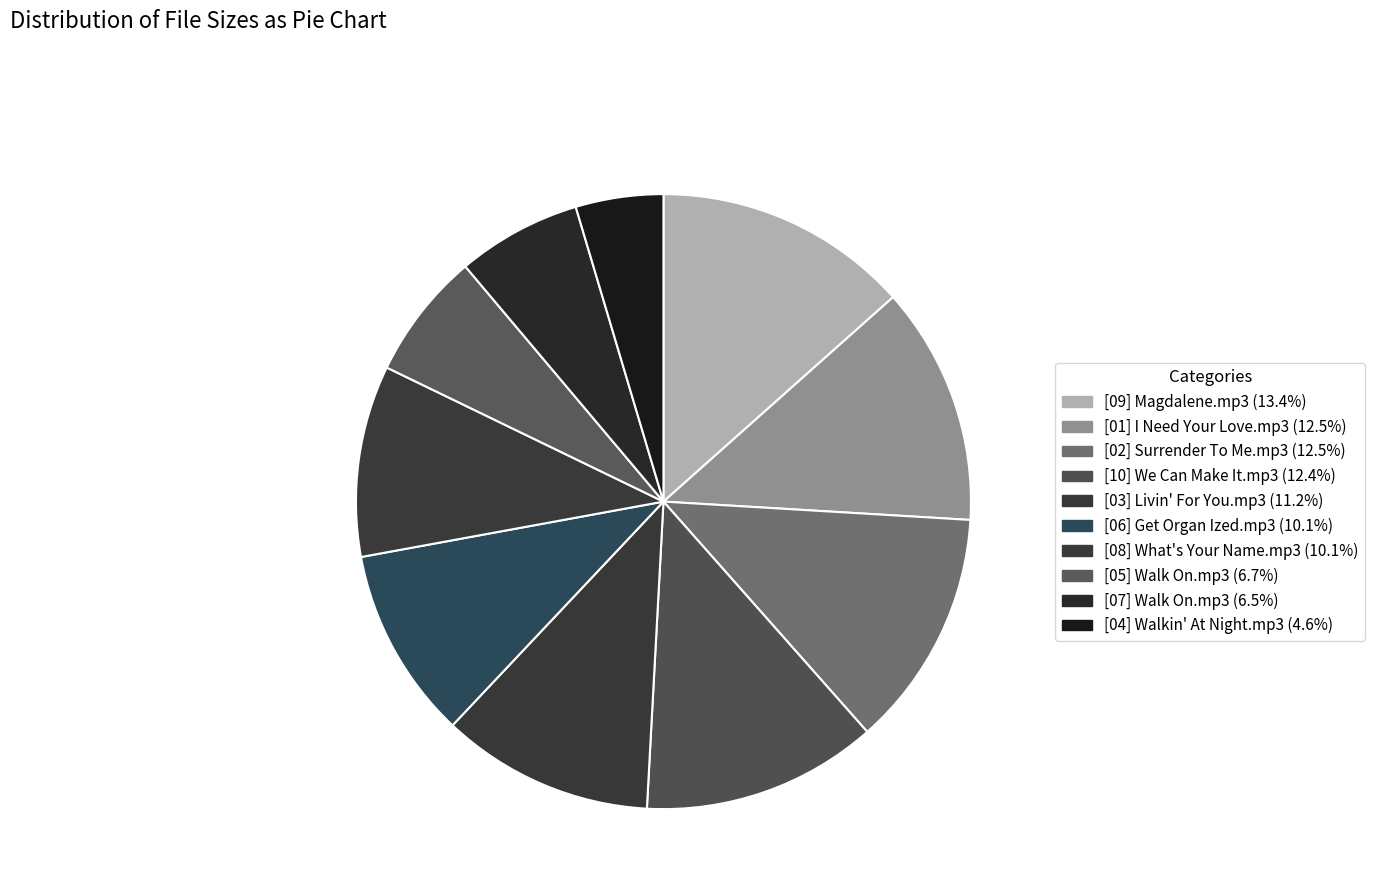

To the nearest percent, what portion does [09] Magdalene.mp3 represent?

13%